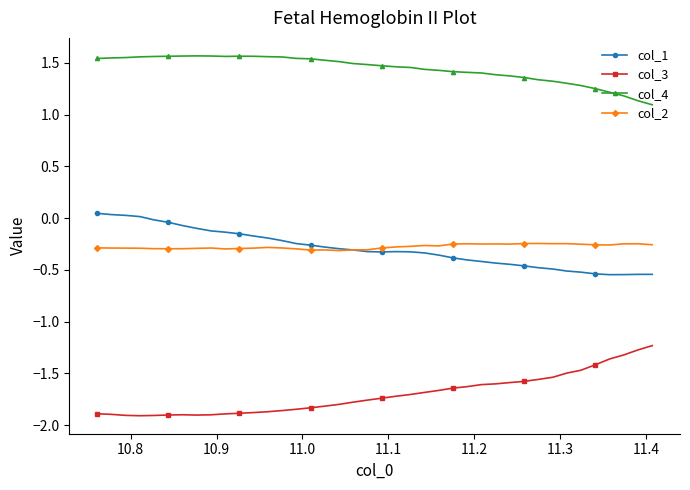

How many col_4 values are between 1 and 2?

40